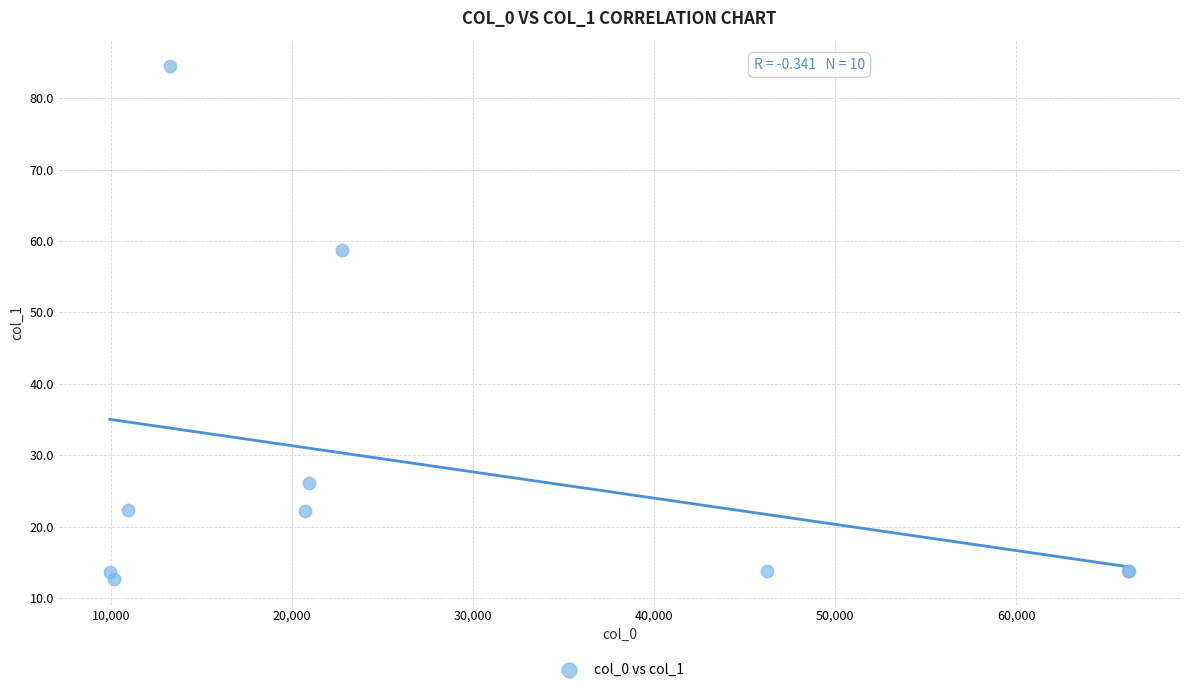

What Y value in the scatter plot is closest to 48?

58.7